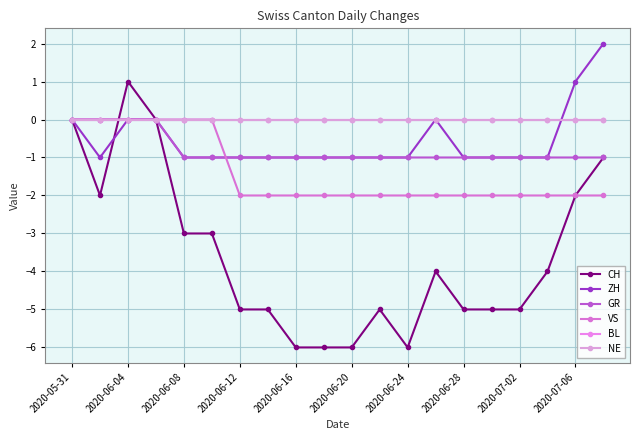

Is this an area chart (filled region under the line)?

No